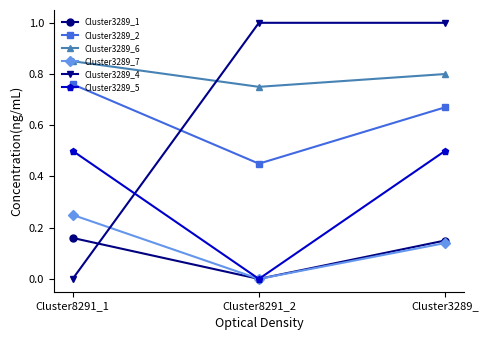

Does the chart display data point markers on the line(s)?

Yes